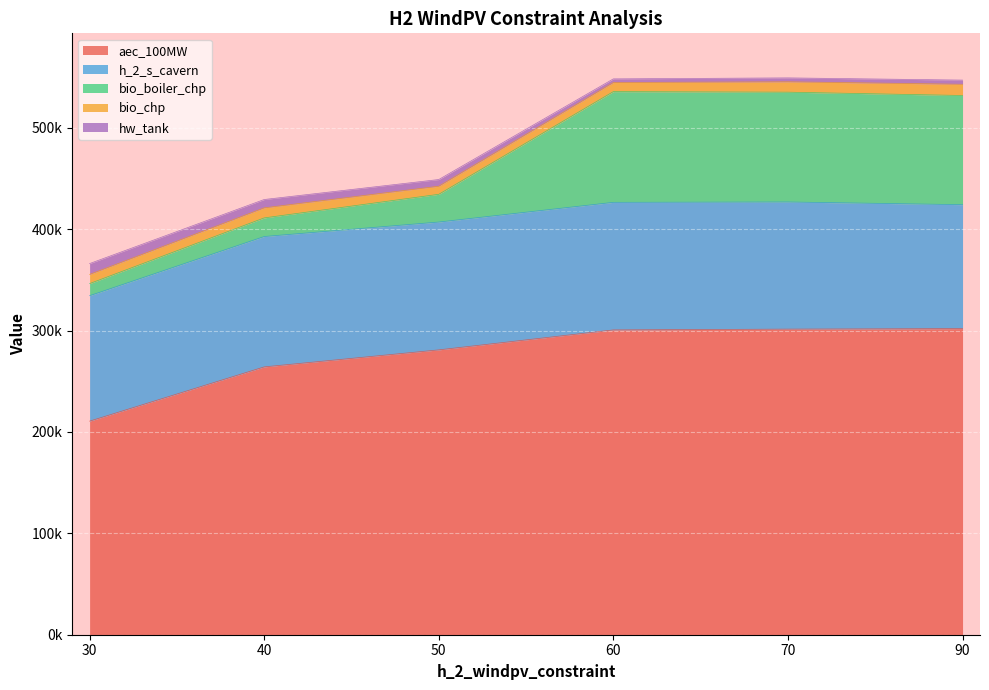

True or false: h_2_s_cavern and aec_100MW intersect in this chart.

False